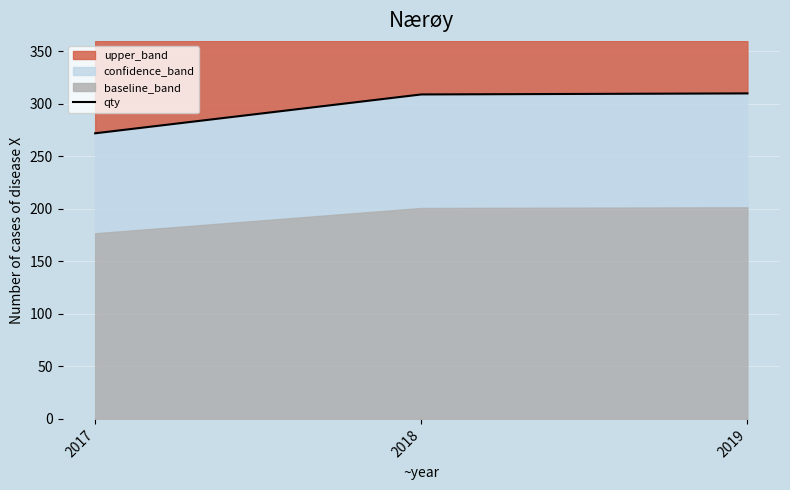

What is the minimum value shown in the chart?

272